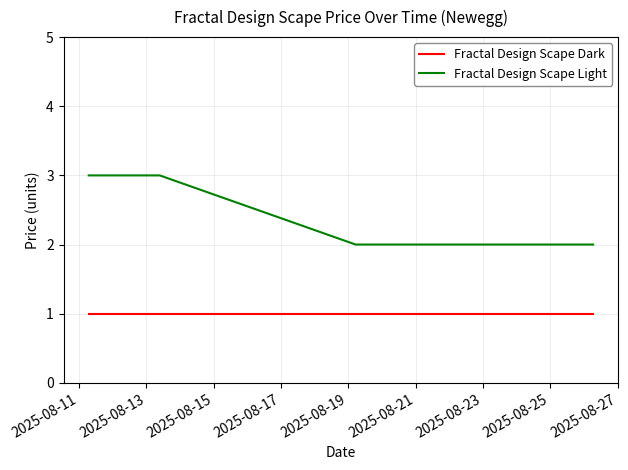

How many lines are shown in the chart?

2